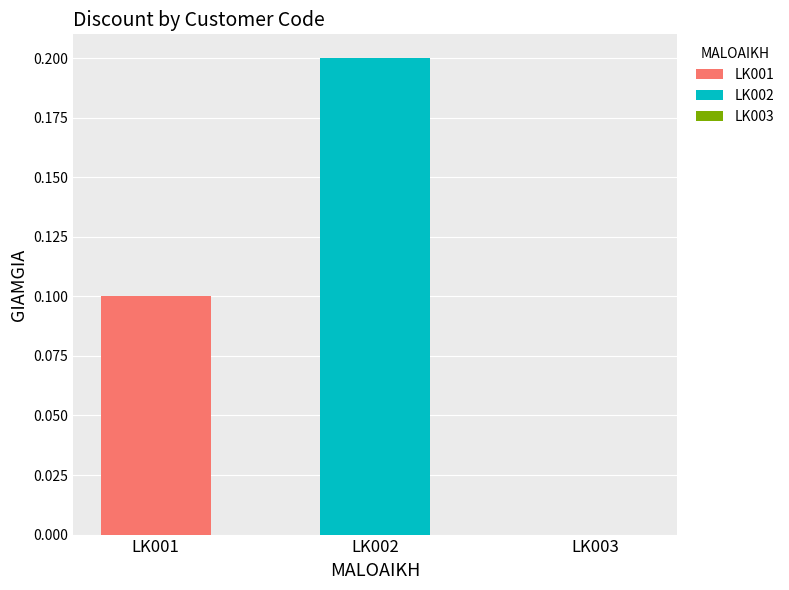

Rank the series by their average value, from lowest to highest.

LK001, LK002